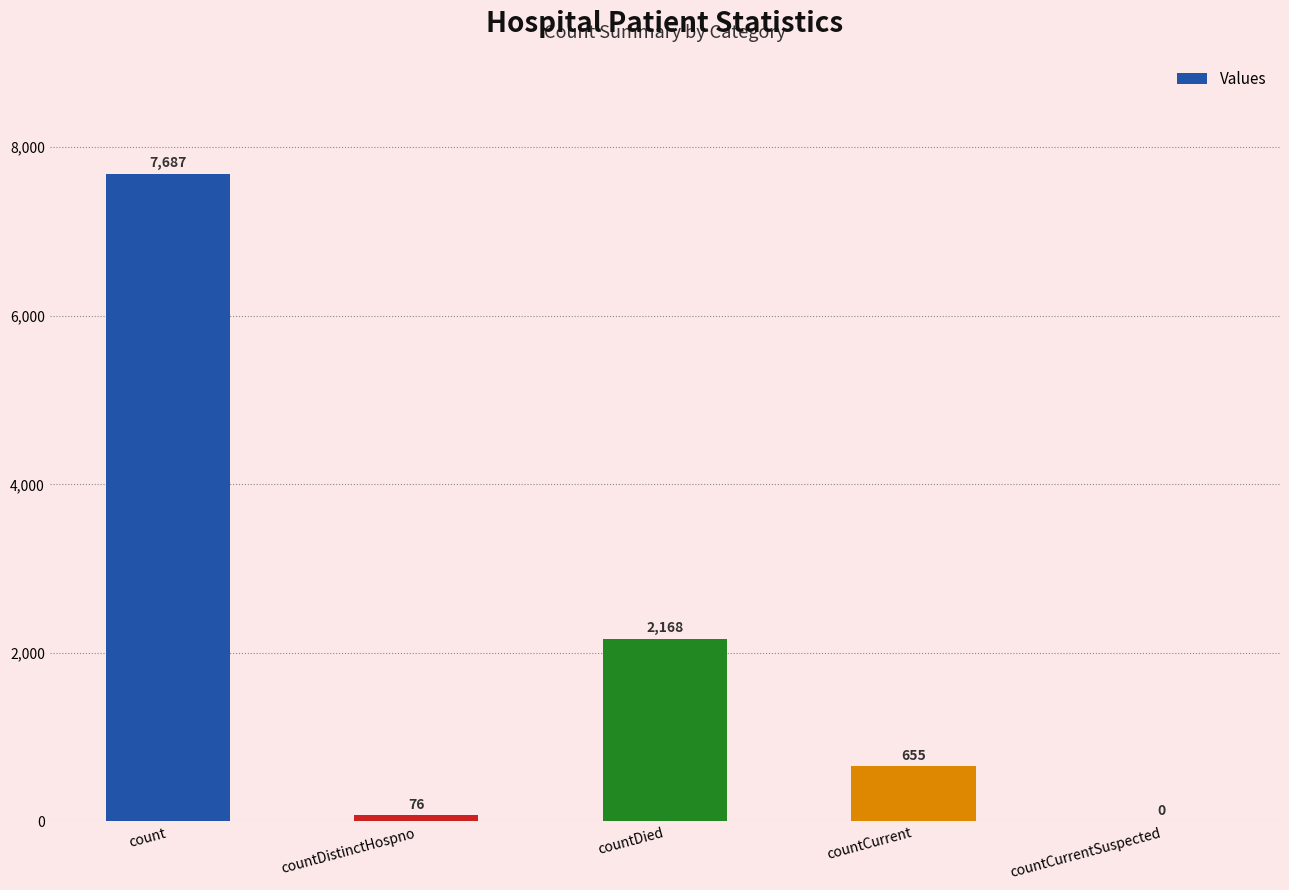

True or false: the data shows 76 at countDistinctHospno.

True